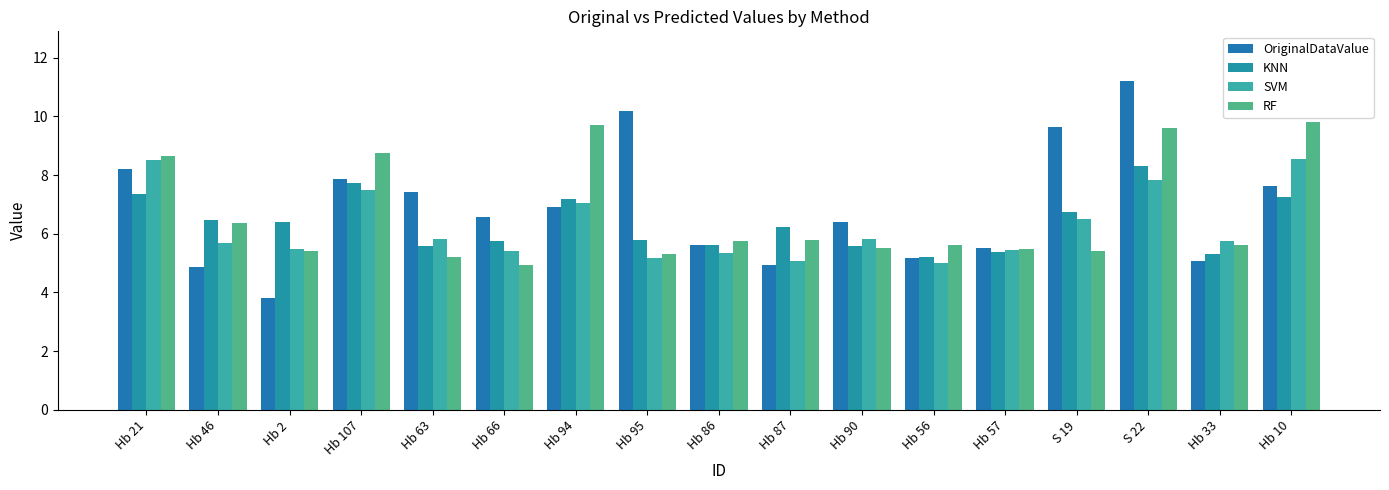

Reading left to right, list all the values displayed in this chart.

OriginalDataValue: Hb 21=8.2	Hb 46=4.9	Hb 2=3.8	Hb 107=7.9	Hb 63=7.4	Hb 66=6.6	Hb 94=6.9	Hb 95=10.2	Hb 86=5.6	Hb 87=5.0	Hb 90=6.4	Hb 56=5.2	Hb 57=5.5	S 19=9.6	S 22=11.2	Hb 33=5.1	Hb 10=7.6
KNN: Hb 21=7.4	Hb 46=6.5	Hb 2=6.4	Hb 107=7.7	Hb 63=5.6	Hb 66=5.8	Hb 94=7.2	Hb 95=5.8	Hb 86=5.6	Hb 87=6.2	Hb 90=5.6	Hb 56=5.2	Hb 57=5.4	S 19=6.7	S 22=8.3	Hb 33=5.3	Hb 10=7.3
SVM: Hb 21=8.5	Hb 46=5.7	Hb 2=5.5	Hb 107=7.5	Hb 63=5.8	Hb 66=5.4	Hb 94=7.0	Hb 95=5.2	Hb 86=5.3	Hb 87=5.1	Hb 90=5.8	Hb 56=5.0	Hb 57=5.5	S 19=6.5	S 22=7.8	Hb 33=5.8	Hb 10=8.5
RF: Hb 21=8.6	Hb 46=6.4	Hb 2=5.4	Hb 107=8.7	Hb 63=5.2	Hb 66=4.9	Hb 94=9.7	Hb 95=5.3	Hb 86=5.8	Hb 87=5.8	Hb 90=5.5	Hb 56=5.6	Hb 57=5.5	S 19=5.4	S 22=9.6	Hb 33=5.6	Hb 10=9.8